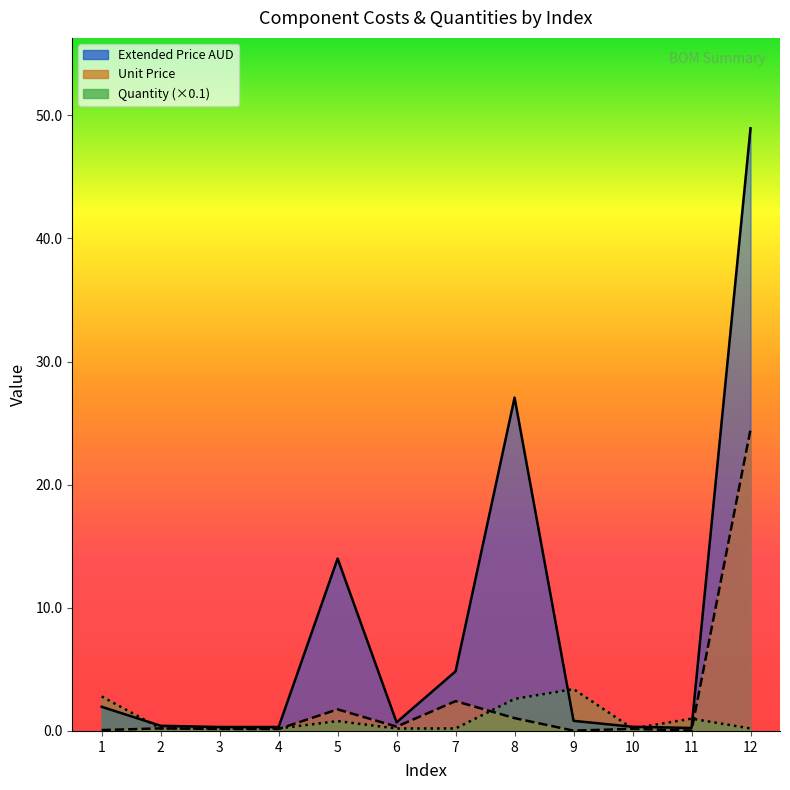

Reading left to right, transcribe all the data shown in this chart.

Extended Price AUD: 1=2.0	2=0.4	3=0.3	4=0.3	5=14.0	6=0.7	7=4.8	8=27.1	9=0.8	10=0.3	11=0.2	12=48.9
Unit Price: 1=0.1	2=0.2	3=0.2	4=0.2	5=1.8	6=0.3	7=2.4	8=1.0	9=0.0	10=0.2	11=0.0	12=24.5
Quantity: 1=2.8	2=0.2	3=0.2	4=0.2	5=0.8	6=0.2	7=0.2	8=2.6	9=3.4	10=0.2	11=1.0	12=0.2